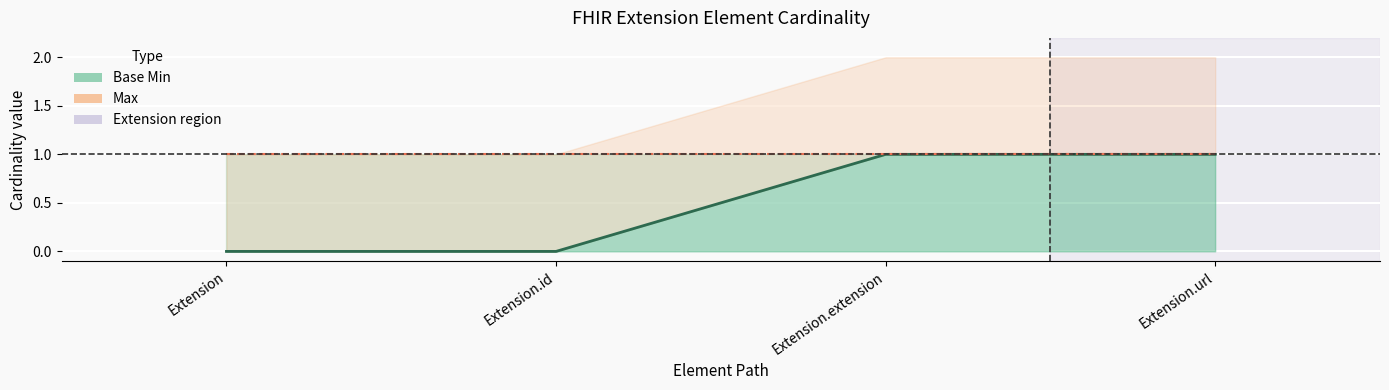

Reading left to right, extract all data points from this chart.

Extension=0	Extension.id=0	Extension.extension=1	Extension.url=1